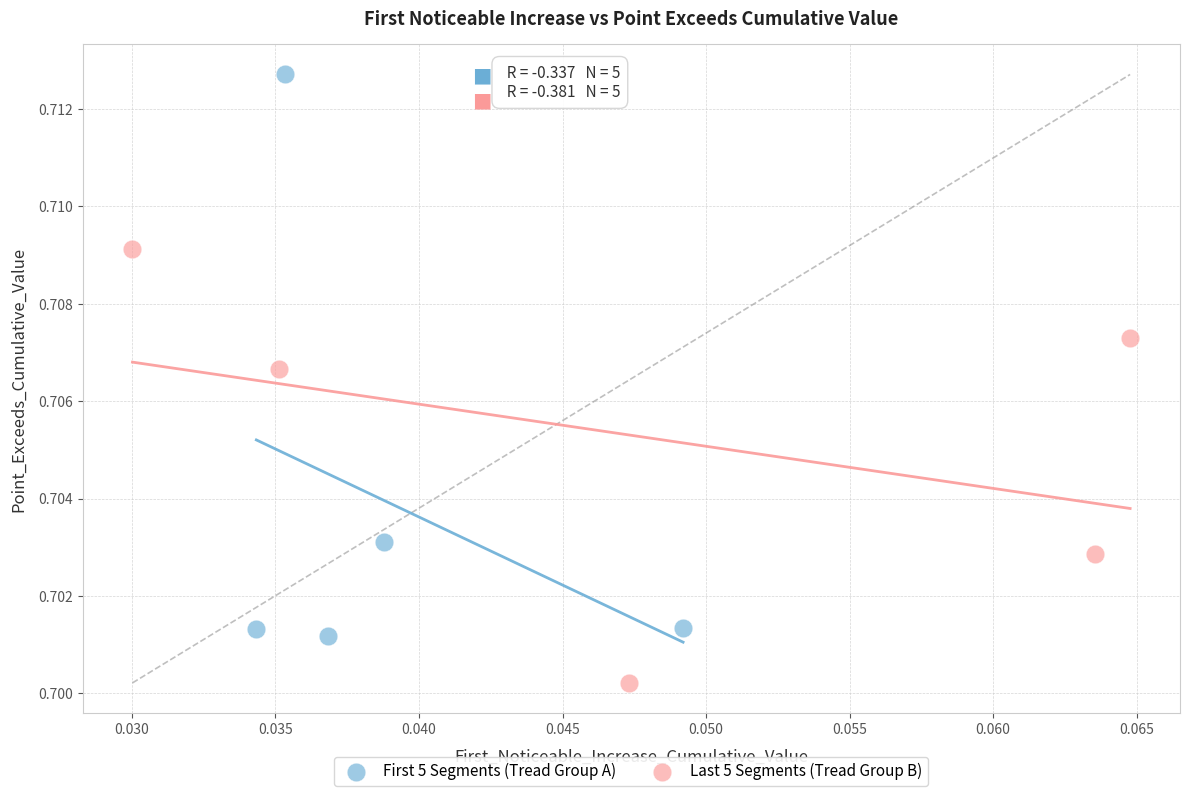

Which series contains the lowest Y value?

Last 5 Segments (Tread Group B)